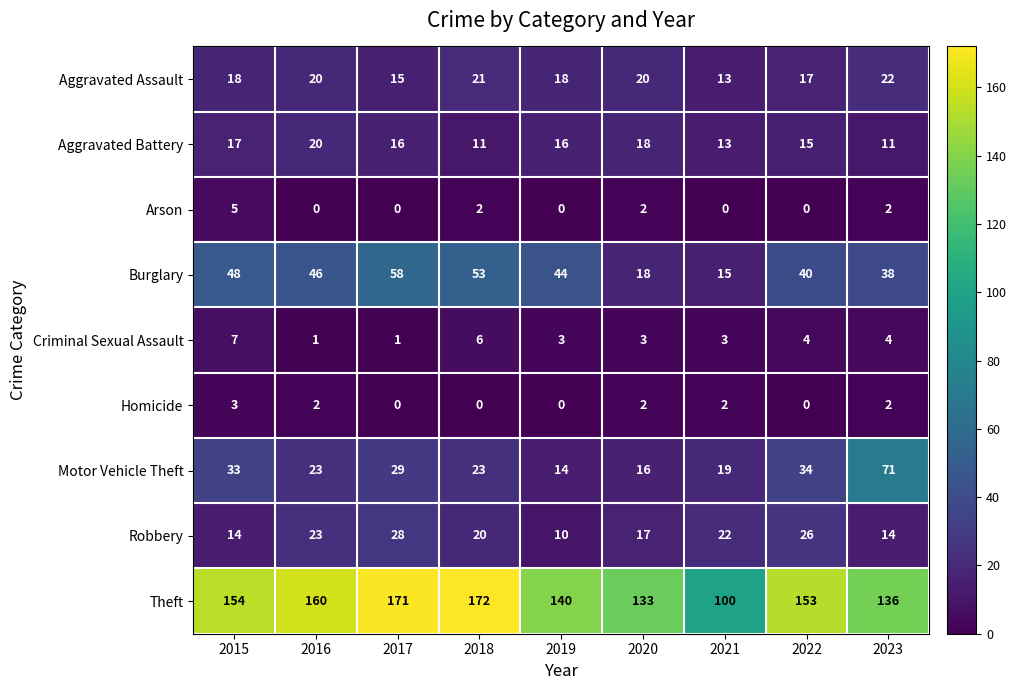

What value does the Robbery series have at 2016?

23